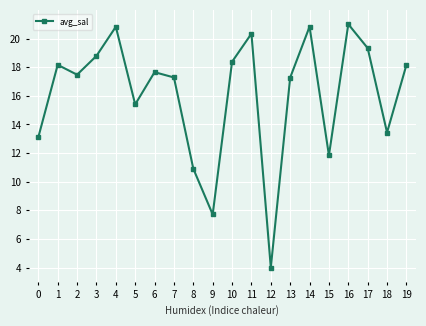

Between 18 and 17, which is larger?

17